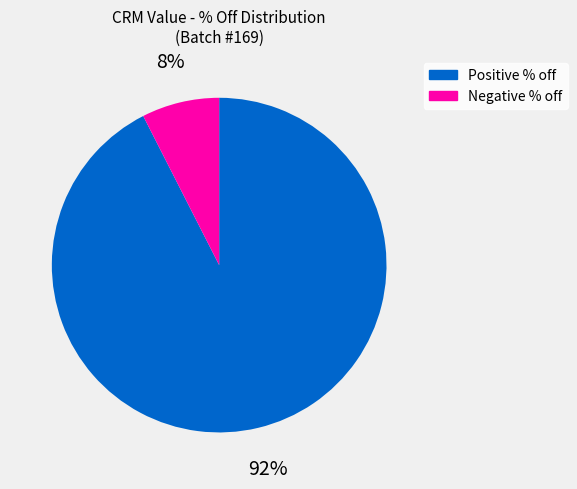

What percentage is the Negative % off slice, to the nearest percent?

8%